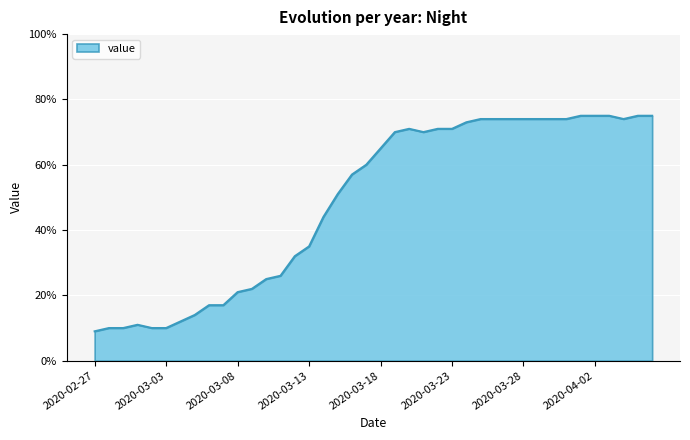

What is the greatest value displayed?

75